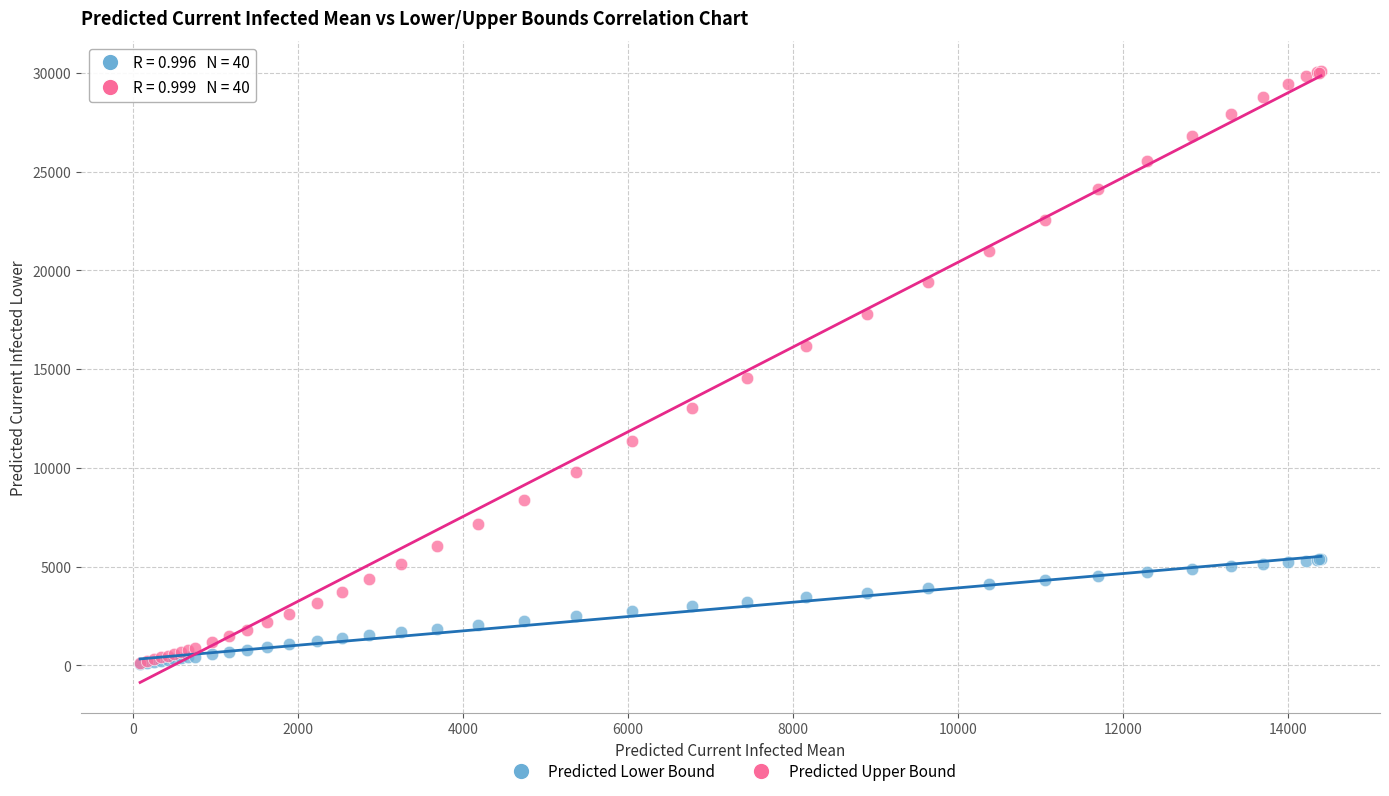

Which series reaches the maximum Y coordinate?

Predicted Upper Bound